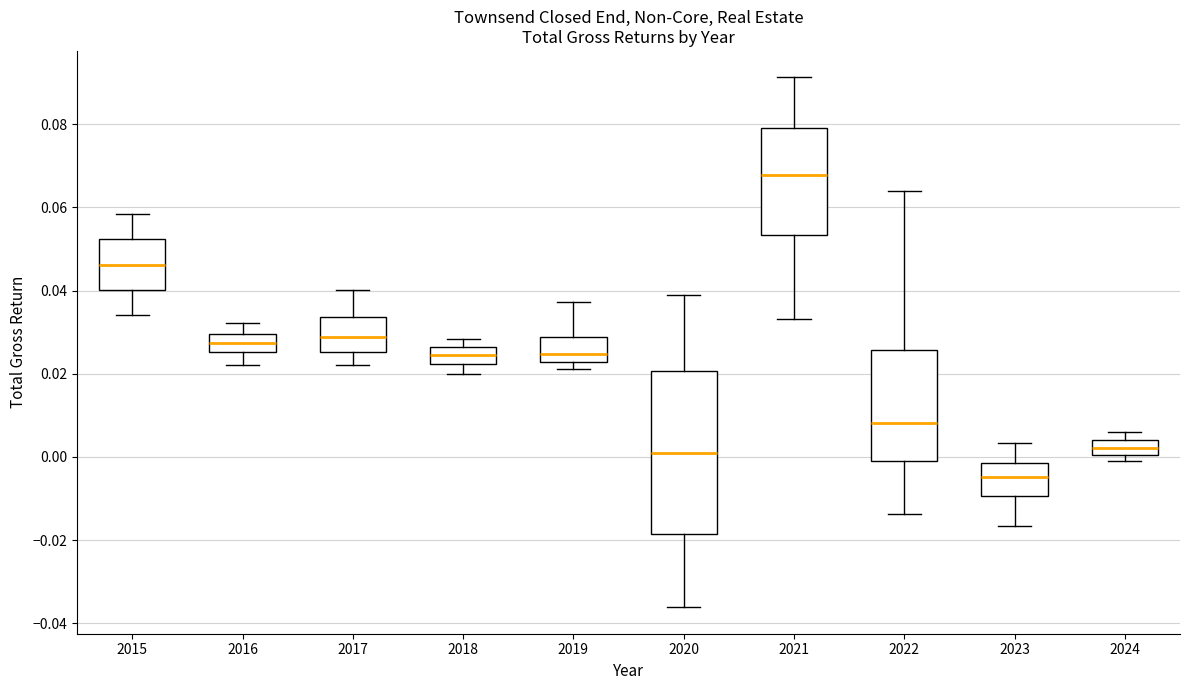

Which box's median line is the highest?

2021